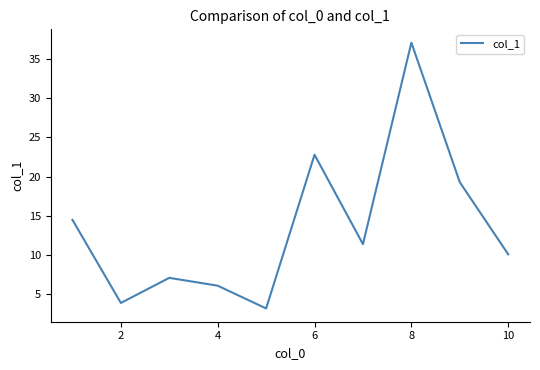

What is the difference between the maximum and minimum values?

33.9